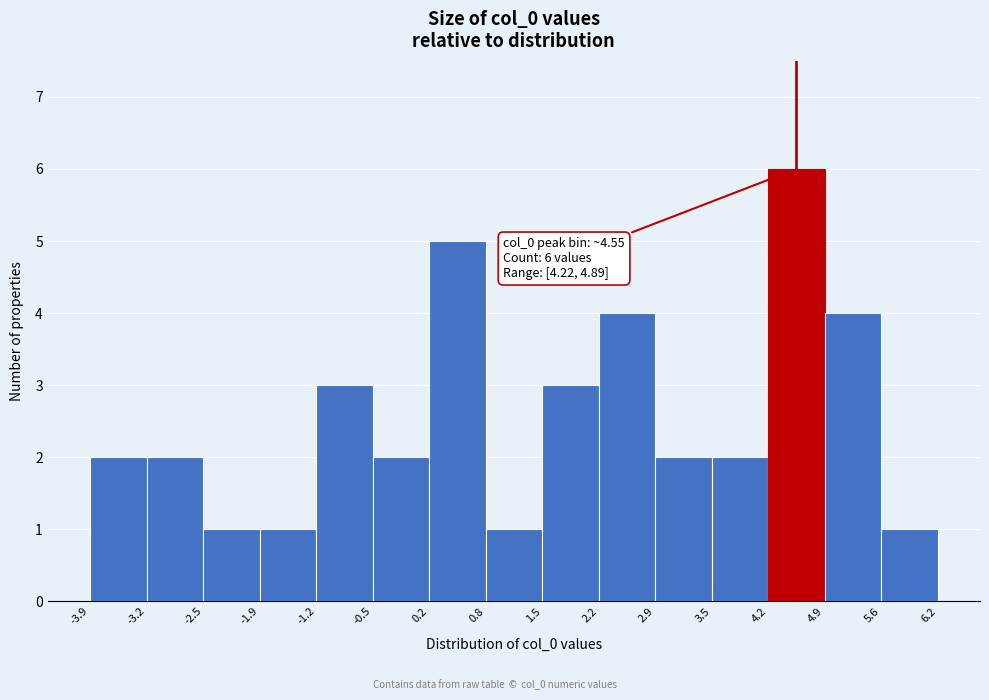

Over which range of the x-axis is the bar tallest?

4.2 to 4.9